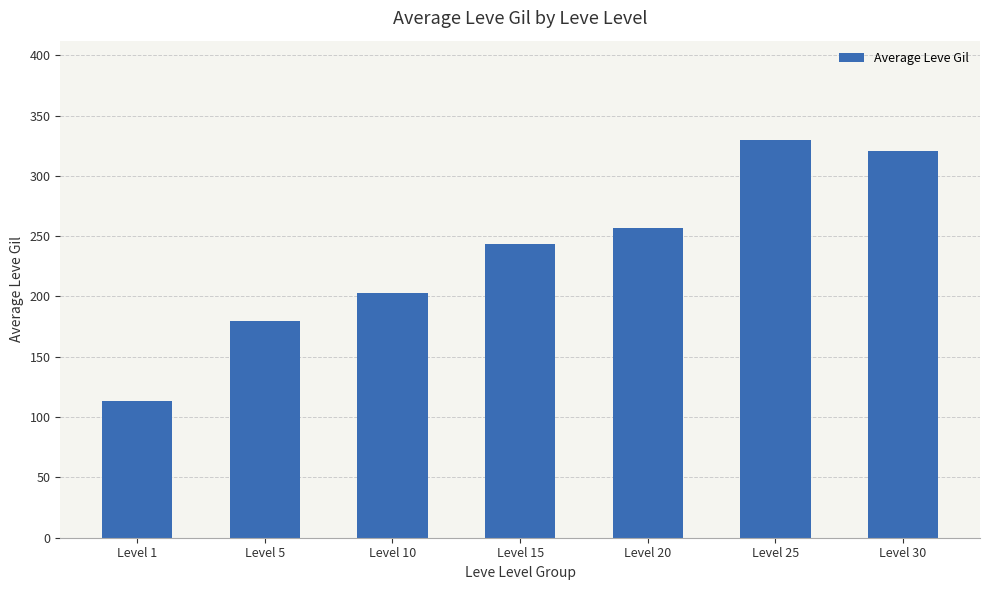

Reading right to left, list all the values displayed in this chart.

Level 30=320.8	Level 25=329.7	Level 20=257.0	Level 15=243.6	Level 10=202.8	Level 5=180.0	Level 1=113.3